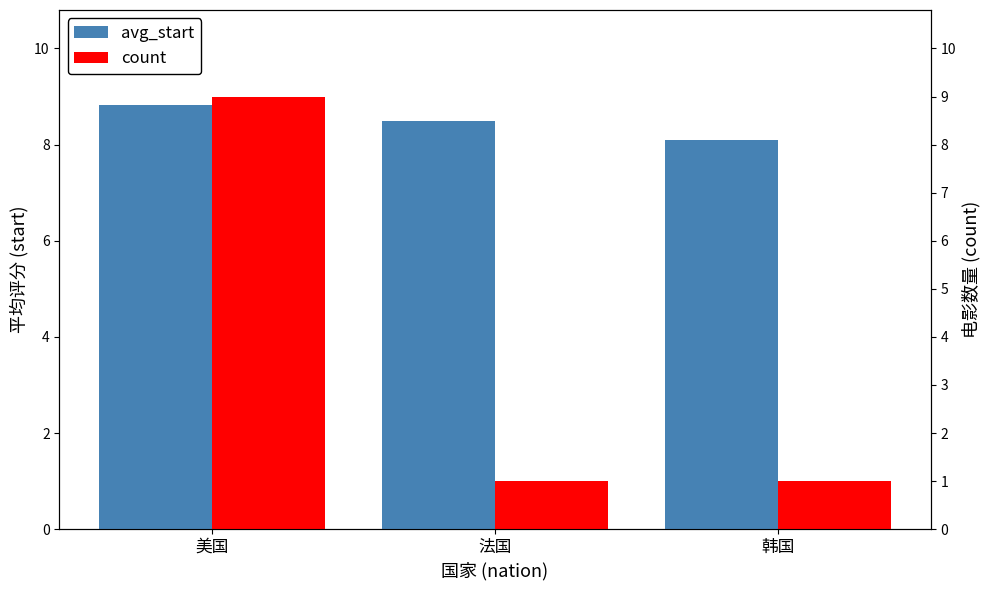

Reading left to right, extract all data points from this chart.

avg_start: 美国=8.8	法国=8.5	韩国=8.1
count: 美国=9.0	法国=1.0	韩国=1.0